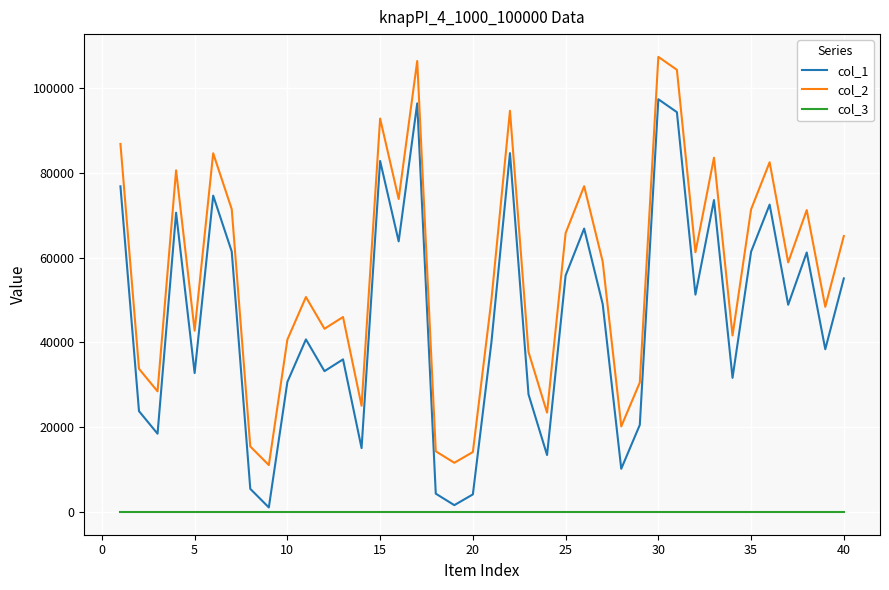

Which series has the largest total across all categories?

col_2